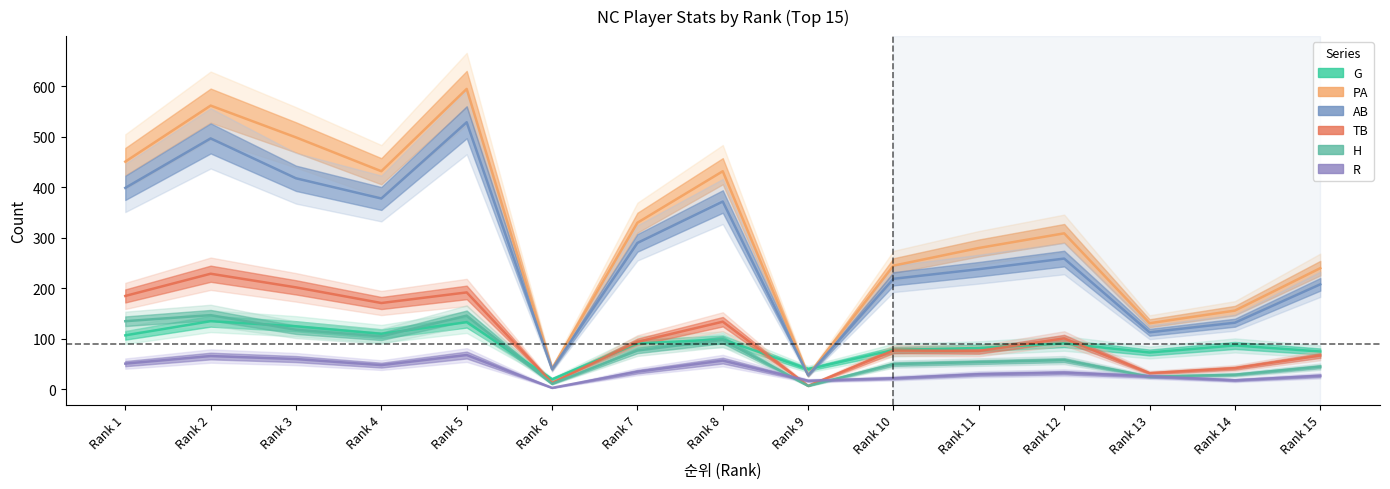

What value does the R series have at Rank 4?

48